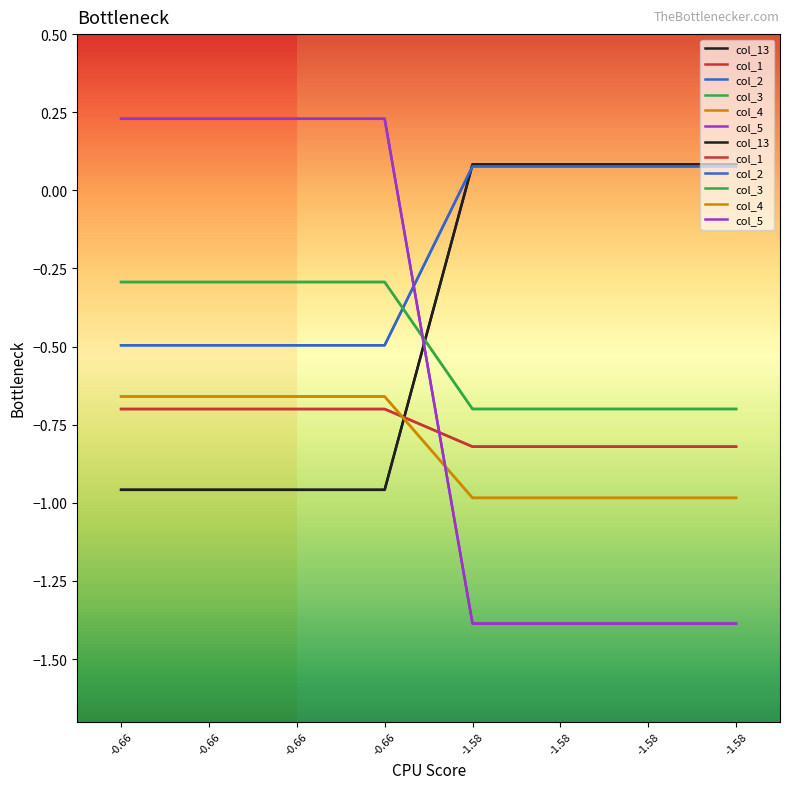

Rank the series by their maximum value, from highest to lowest.

col_5, col_13, col_2, col_3, col_4, col_1